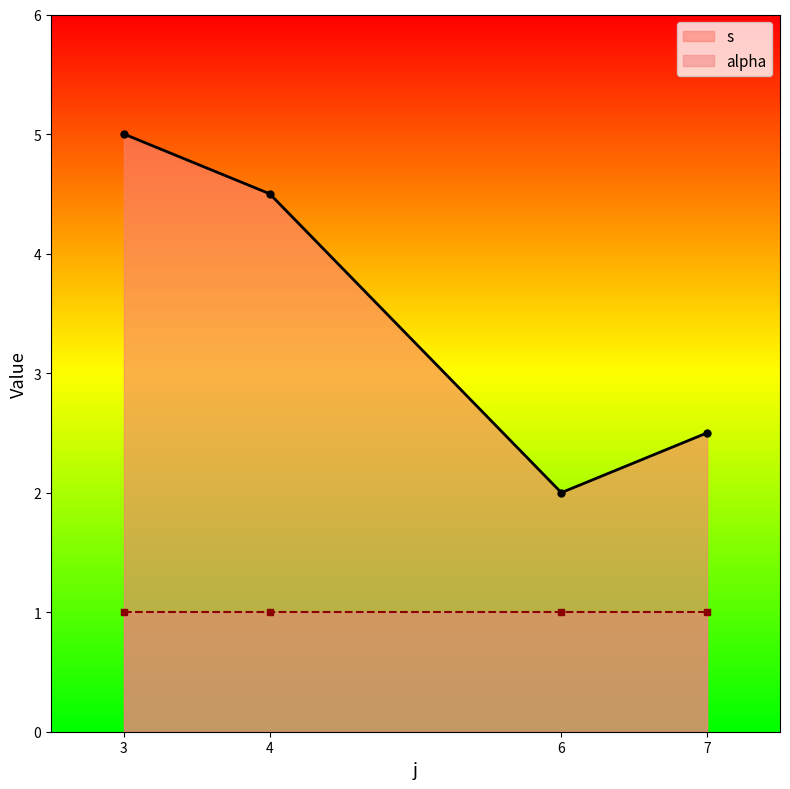

What is the sum of the s values at 6 and 7?

4.5